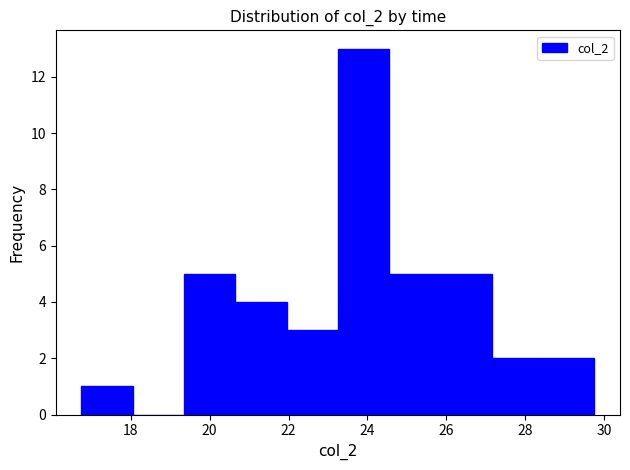

Reading left to right, list every bar in this chart as the range it spans on the x-axis followed by its height. Neither the bar edges nor the heights are printed on the chart, so give them approximately, as read against the axes.

16.75 to 18.05: 1
18.05 to 19.35: 0
19.35 to 20.65: 5
20.65 to 21.95: 4
21.95 to 23.25: 3
23.25 to 24.55: 13
24.55 to 25.85: 5
25.85 to 27.15: 5
27.15 to 28.45: 2
28.45 to 29.75: 2